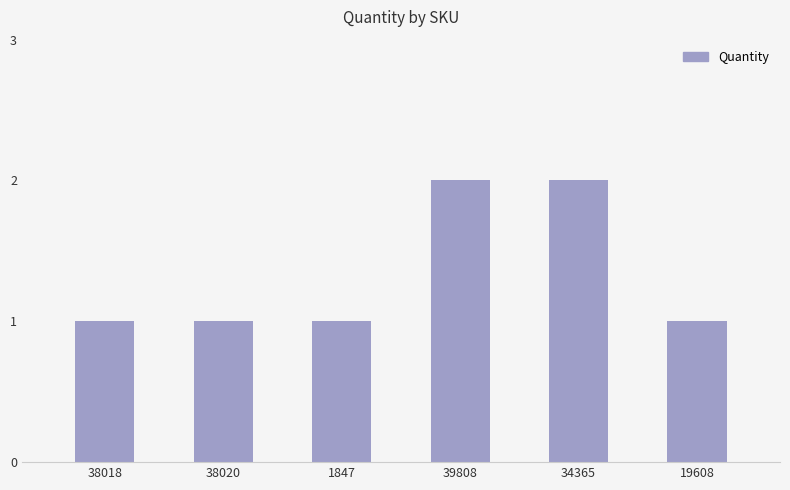

What is the ratio of the value at 1847 to the value at 39808?

0.5